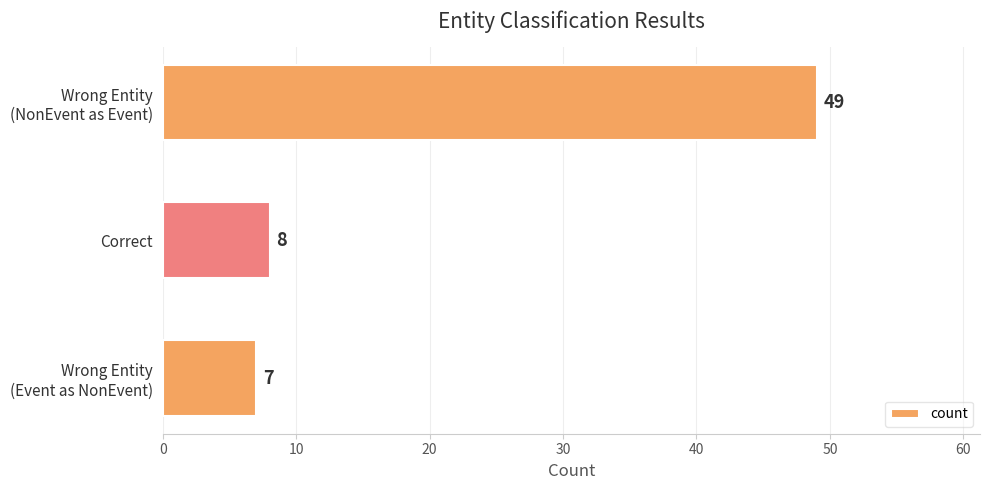

What is the minimum value shown in the chart?

7